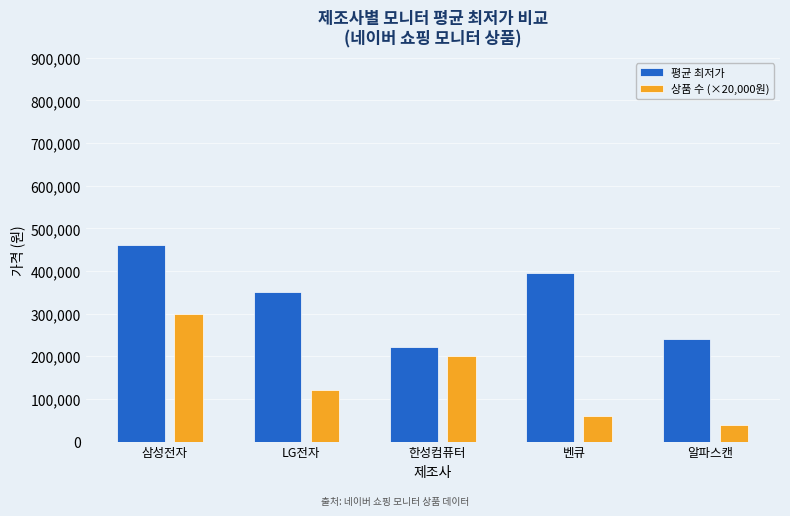

At which category is the sum across all series the highest?

삼성전자